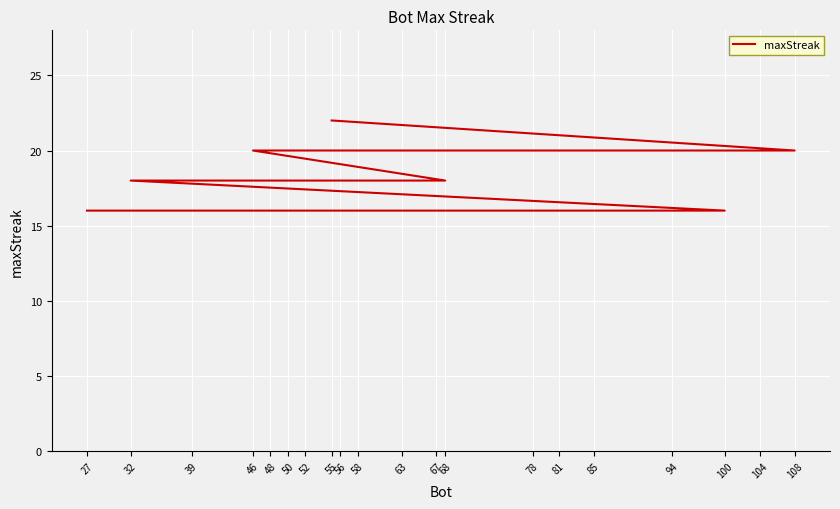

Is this an area chart (filled region under the line)?

No